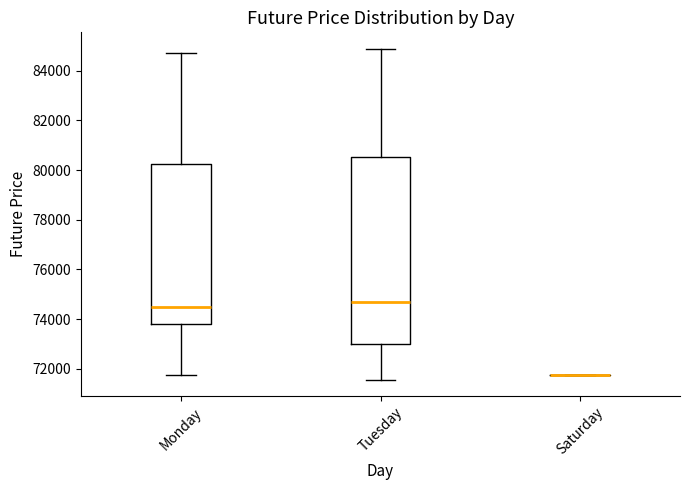

Where is the lower edge of the box for Tuesday on the y-axis? The values are not printed on the chart, so give them approximately, as read against the axis.

73000